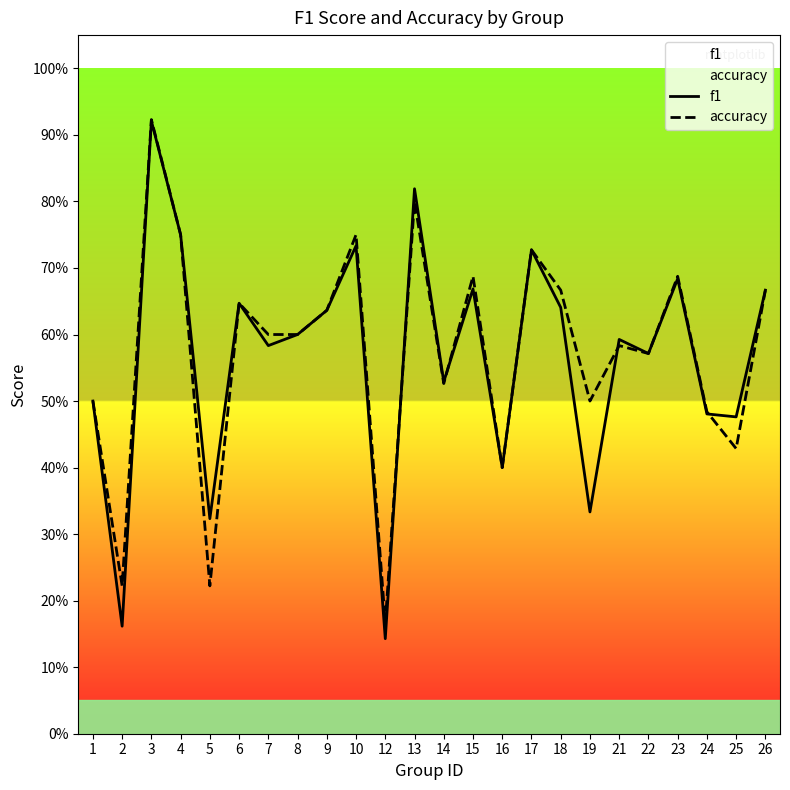

After their last crossing, which series has the higher values: f1 or accuracy?

f1